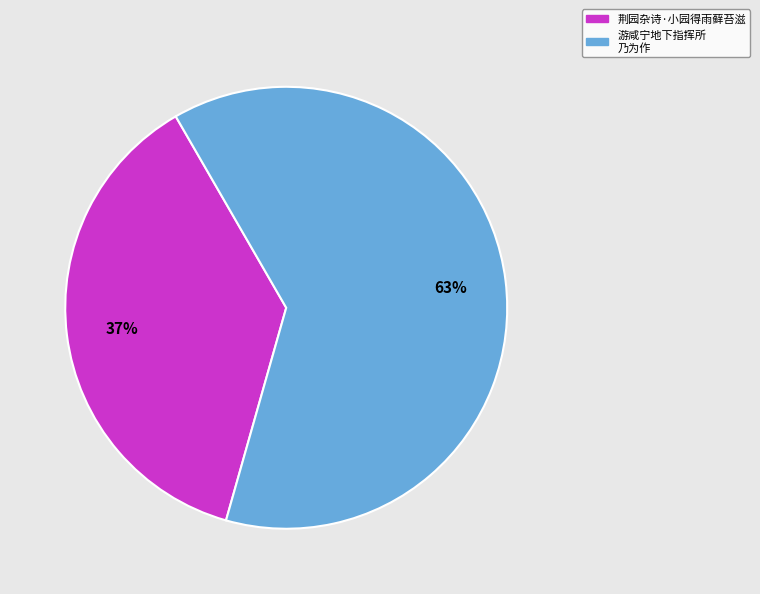

Is there a majority slice in this chart?

Yes